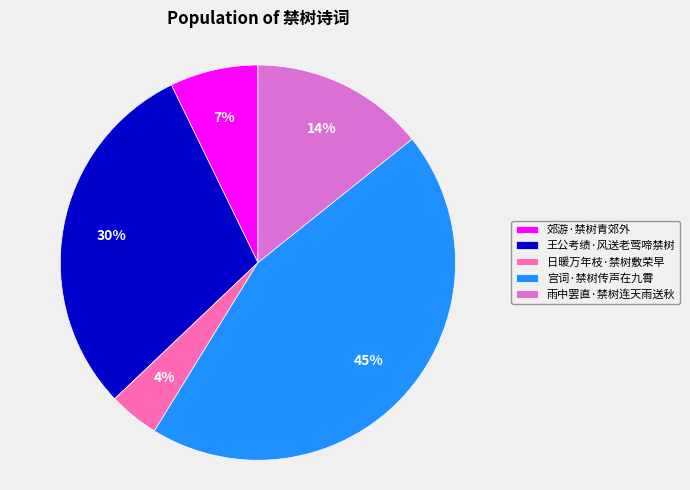

Do 王公考绩·风送老莺啼禁树 and 雨中罢直·禁树连天雨送秋 together represent more than half of the pie?

No